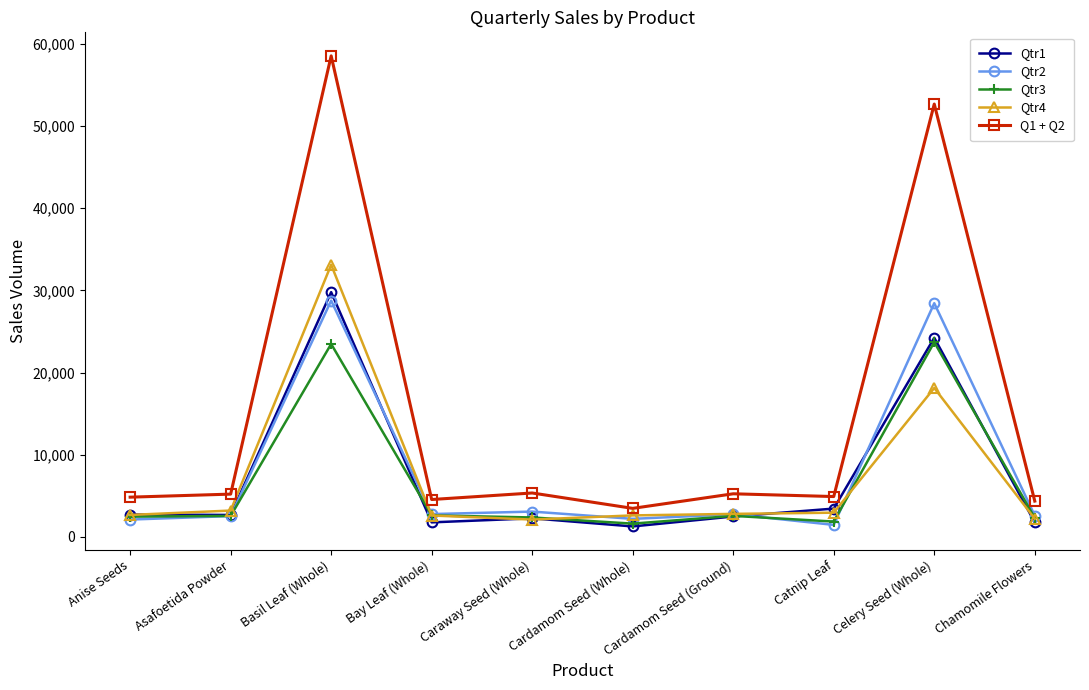

The Qtr4 series shows 3208 at Asafoetida Powder. True or false?

True